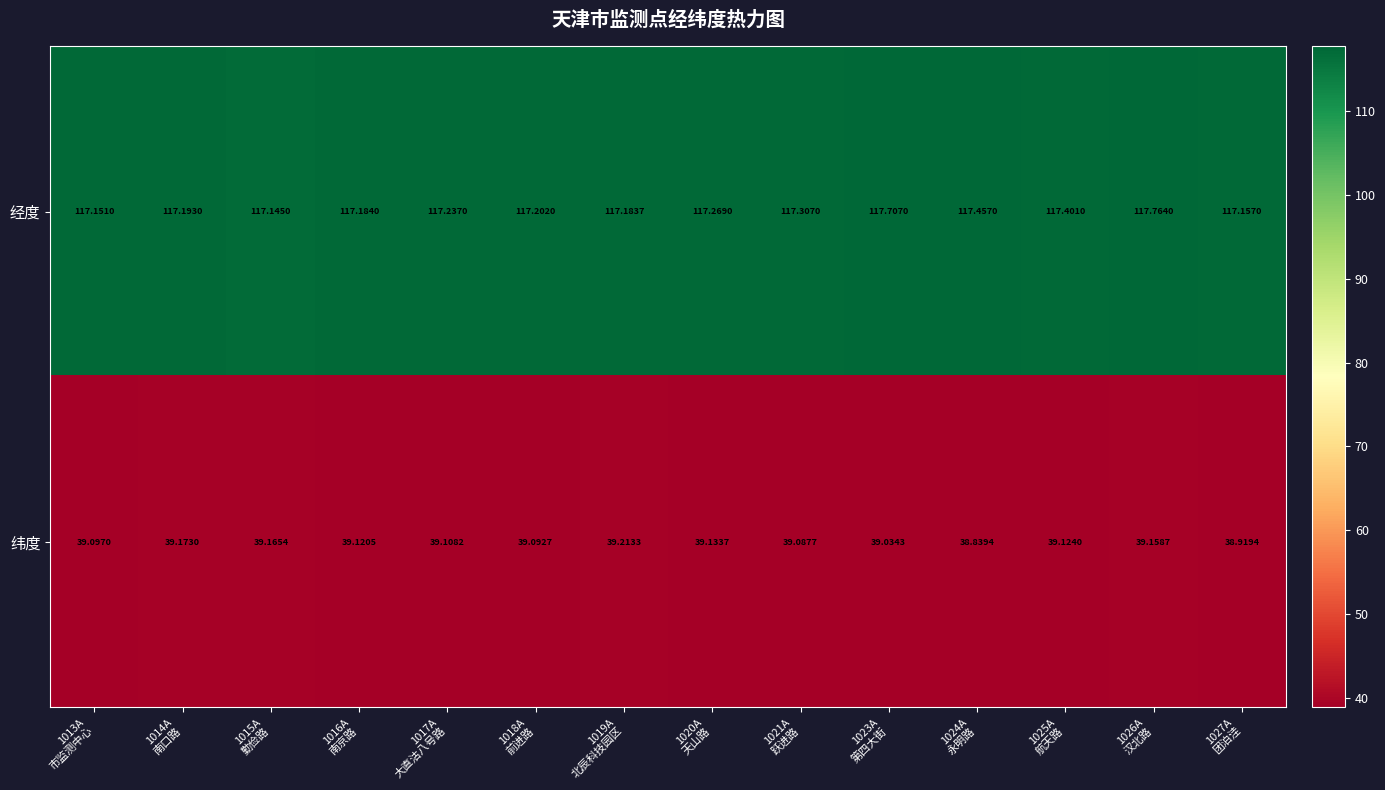

Which series has the largest range (max minus min)?

经度